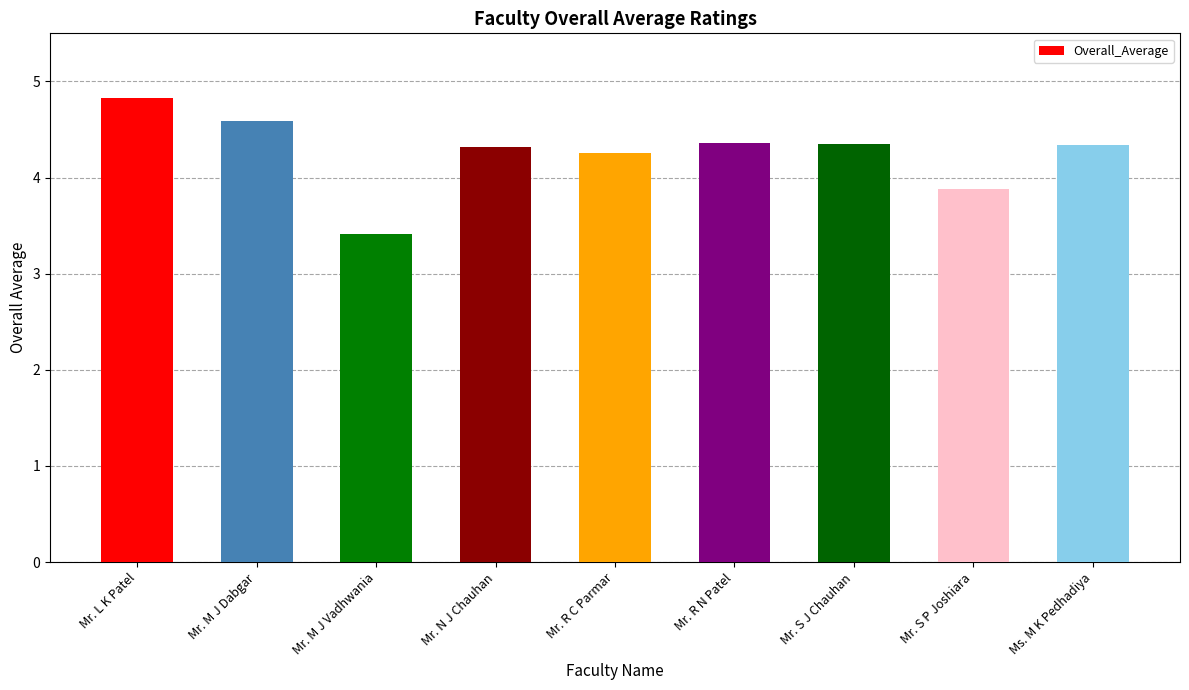

What is the difference between the second highest and second lowest values?

0.7